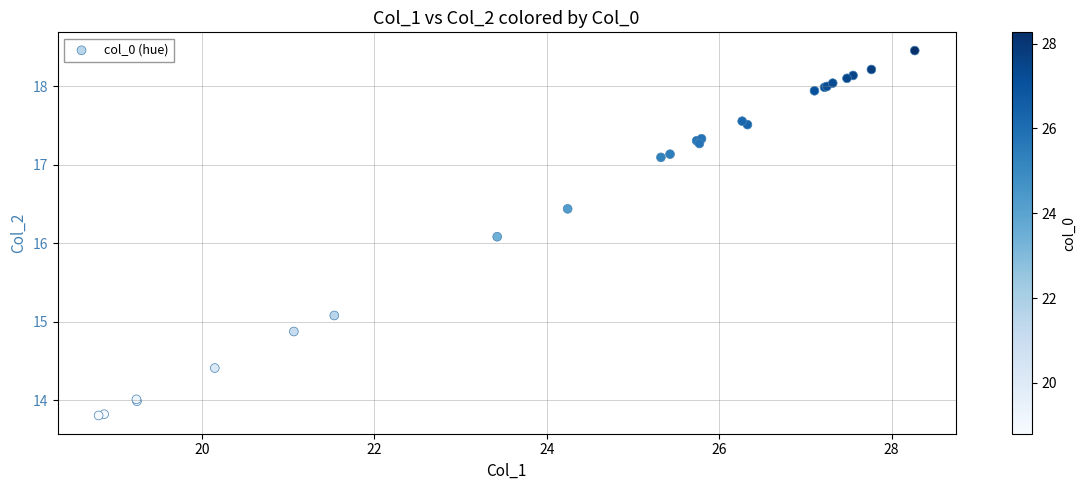

What Y value in the scatter plot is closest to 16?

16.1